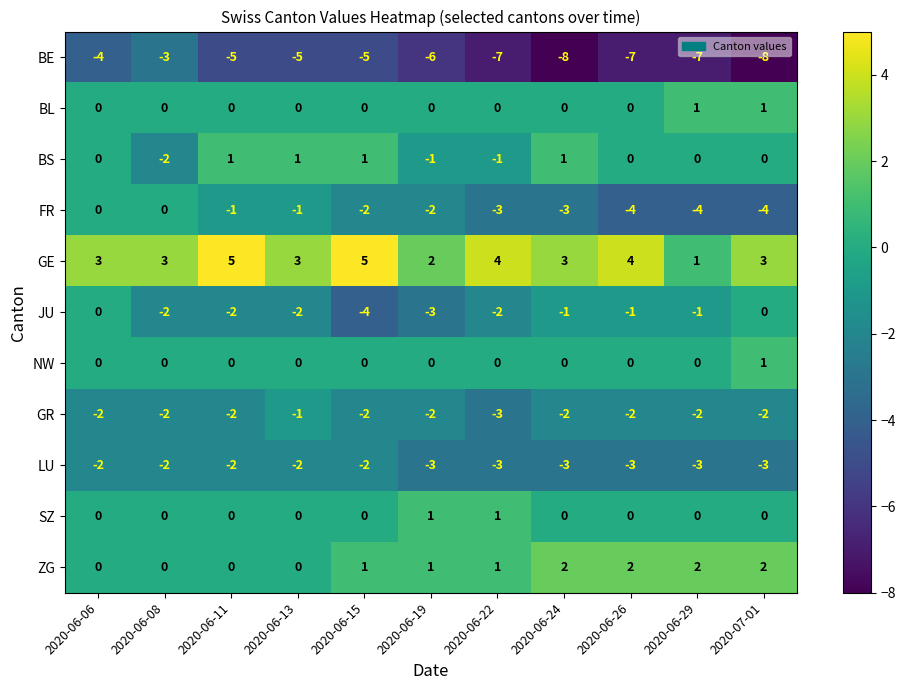

Which series has the largest total across all categories?

GE